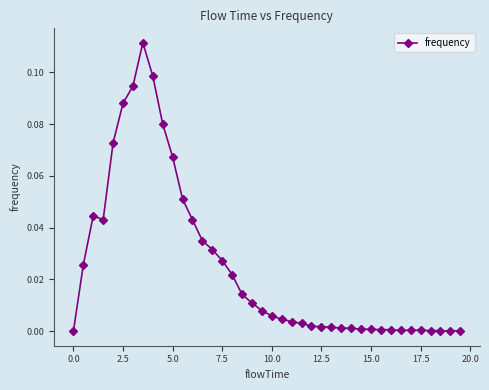

What is the sum of all values?

1.0